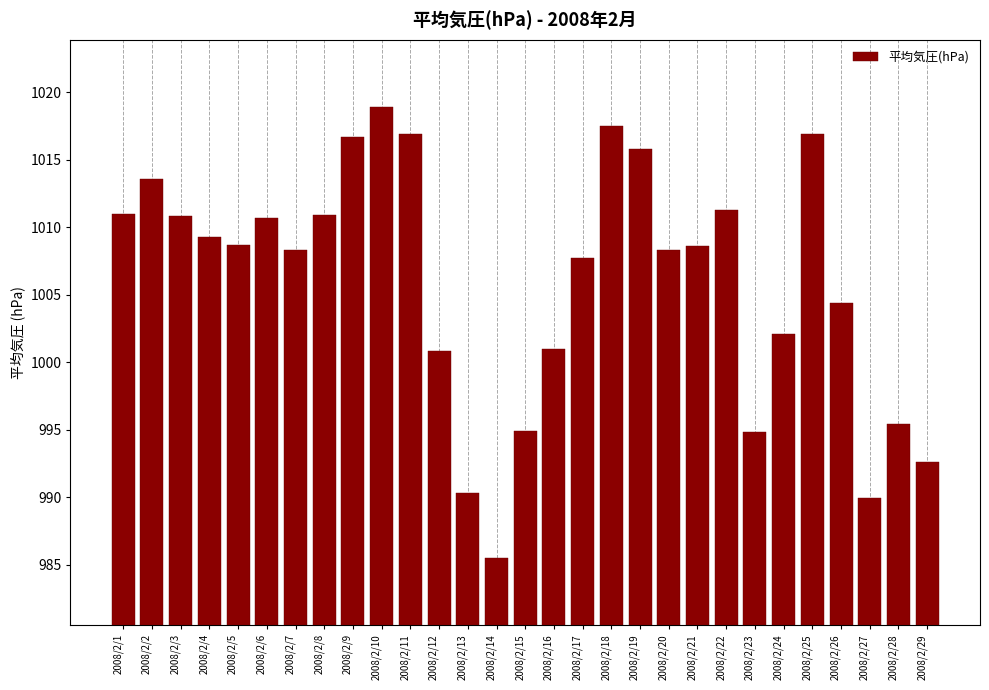

Which has a higher value, 2008/2/24 or 2008/2/5?

2008/2/5